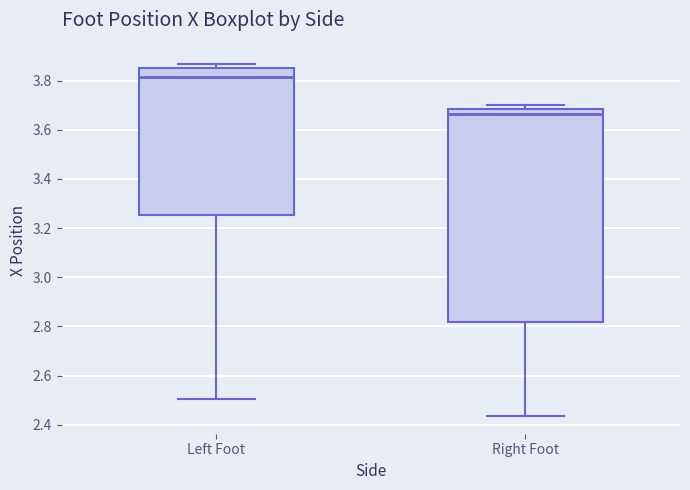

Which box is the tallest, from its lower edge to its upper edge?

Right Foot